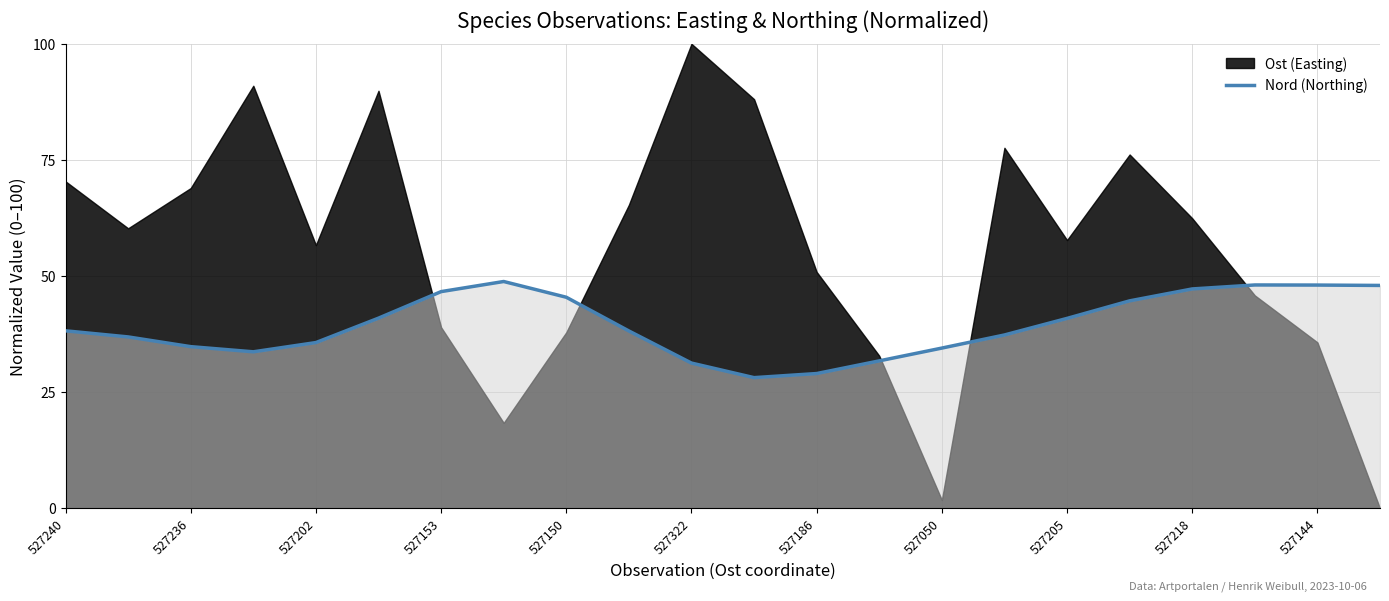

What is the average value?

39.5